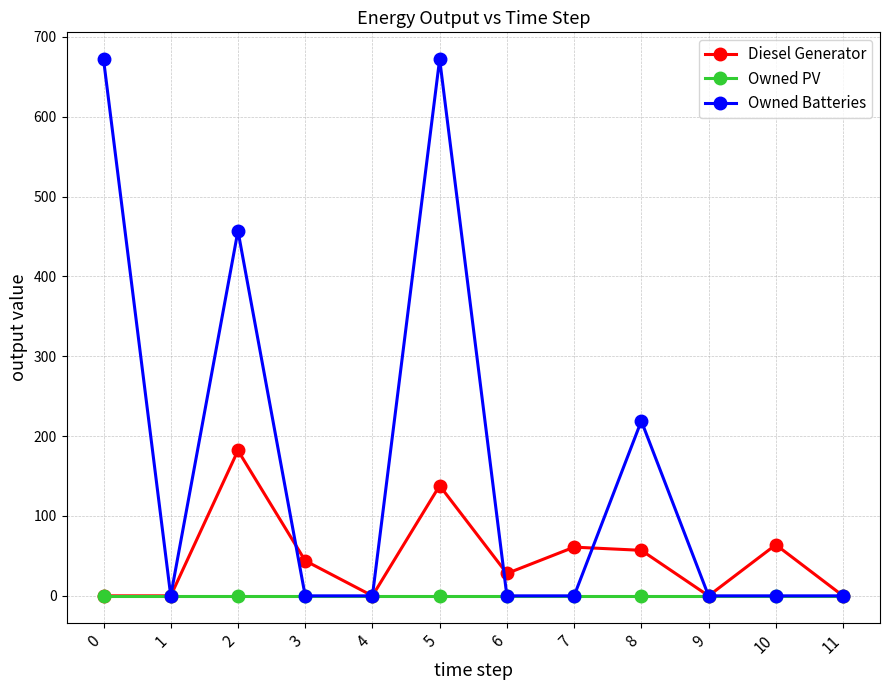

The value of Diesel Generator at 10 is 64. True or false?

True